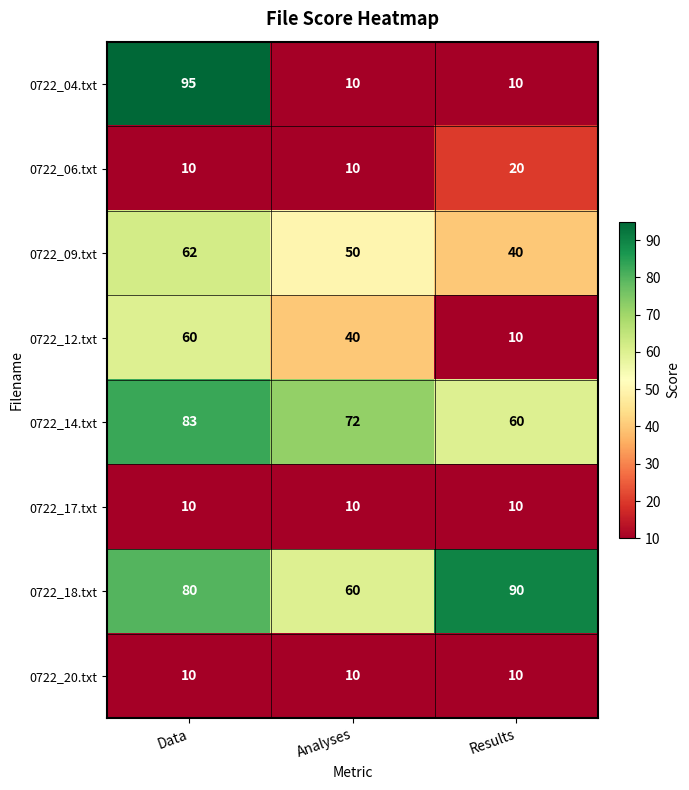

What is the average value of the 0722_06.txt series?

13